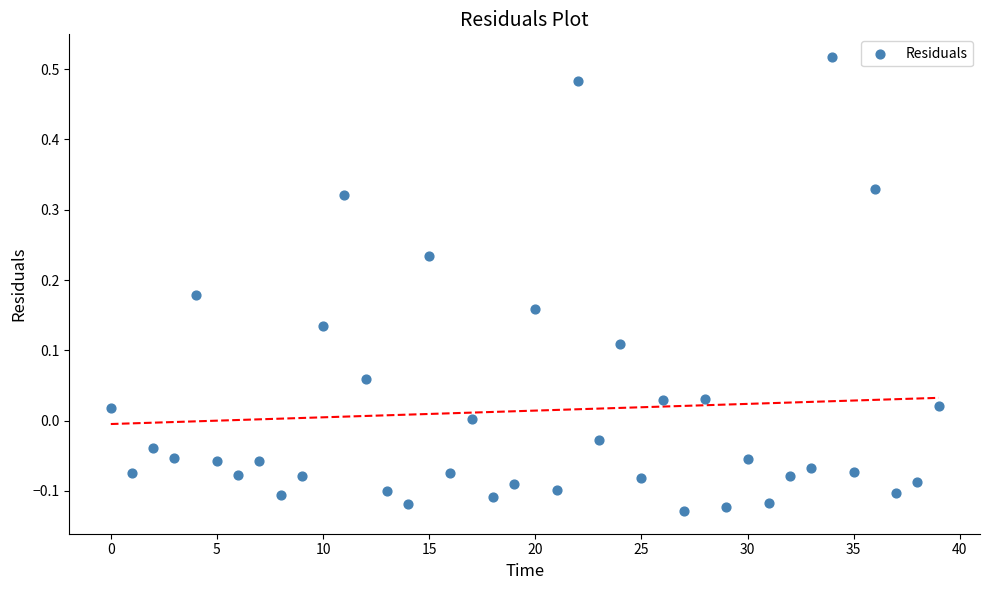

What is the range of Y values (max minus min)?

0.6